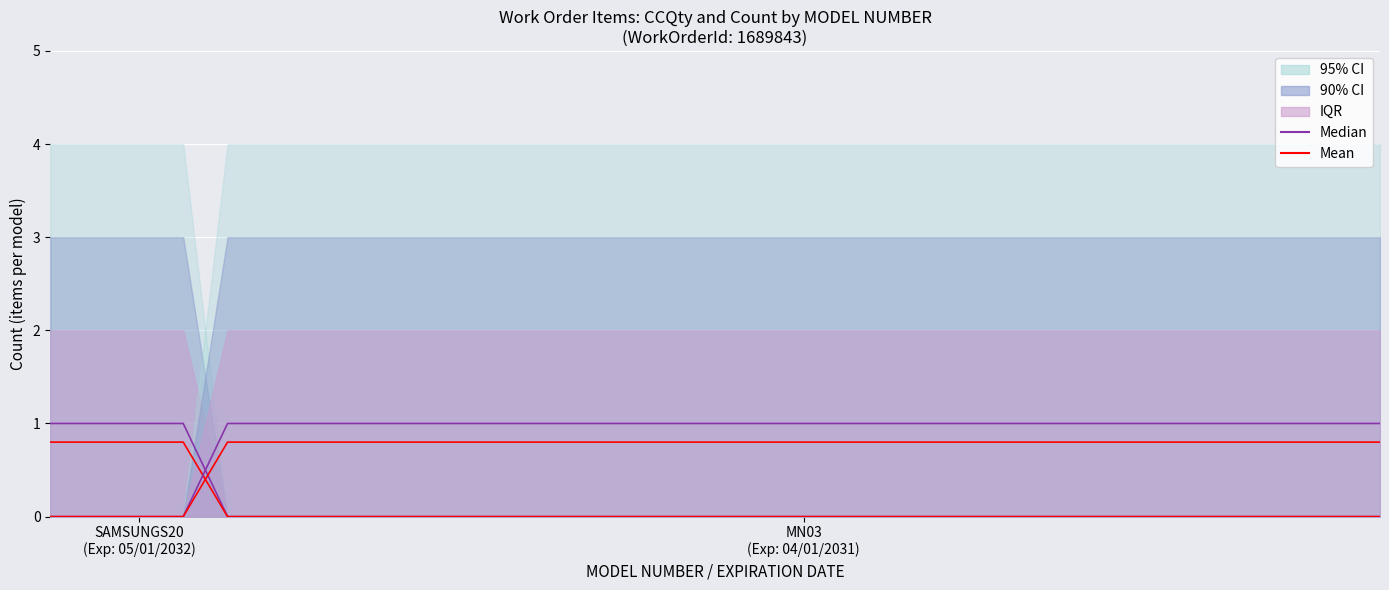

Is it true that Median equals -0.7 at 22?

False